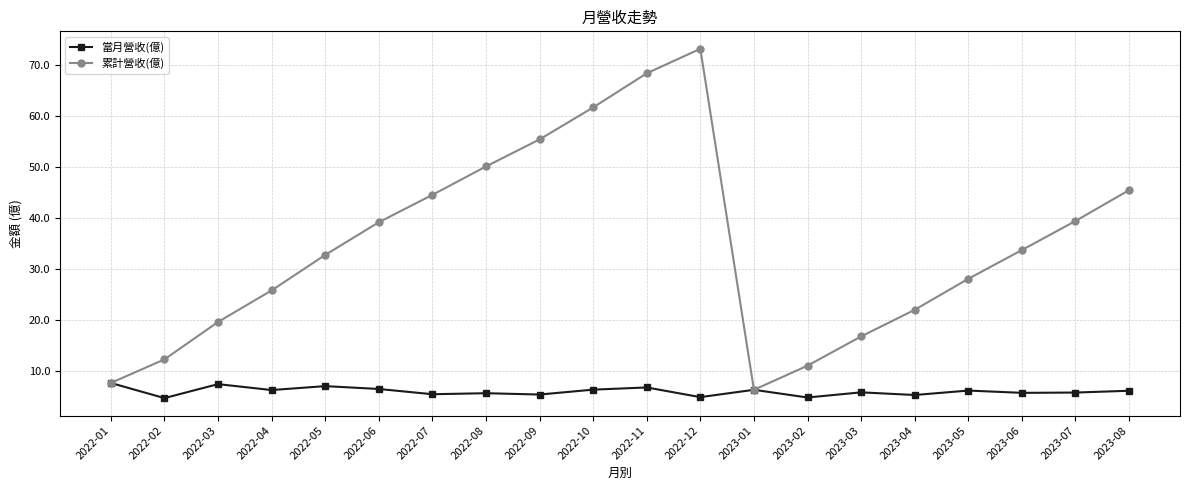

Rank the series by their maximum value, from lowest to highest.

當月營收(億), 累計營收(億)